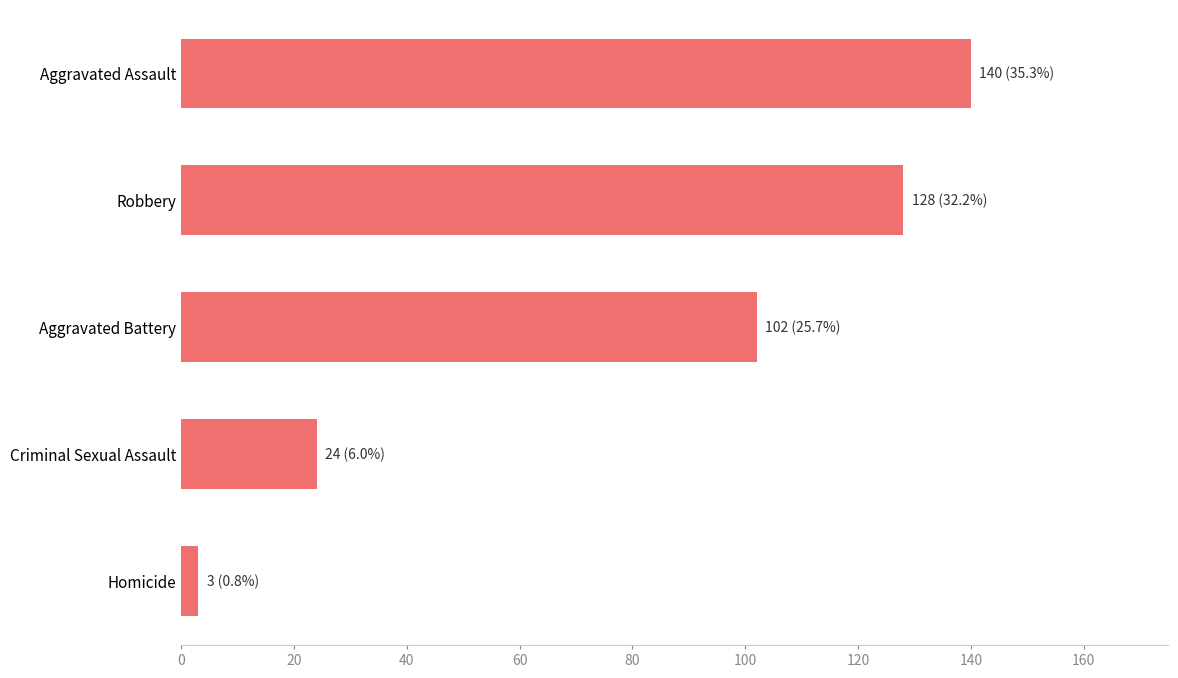

At which category does the chart reach its peak across all series?

Aggravated Assault